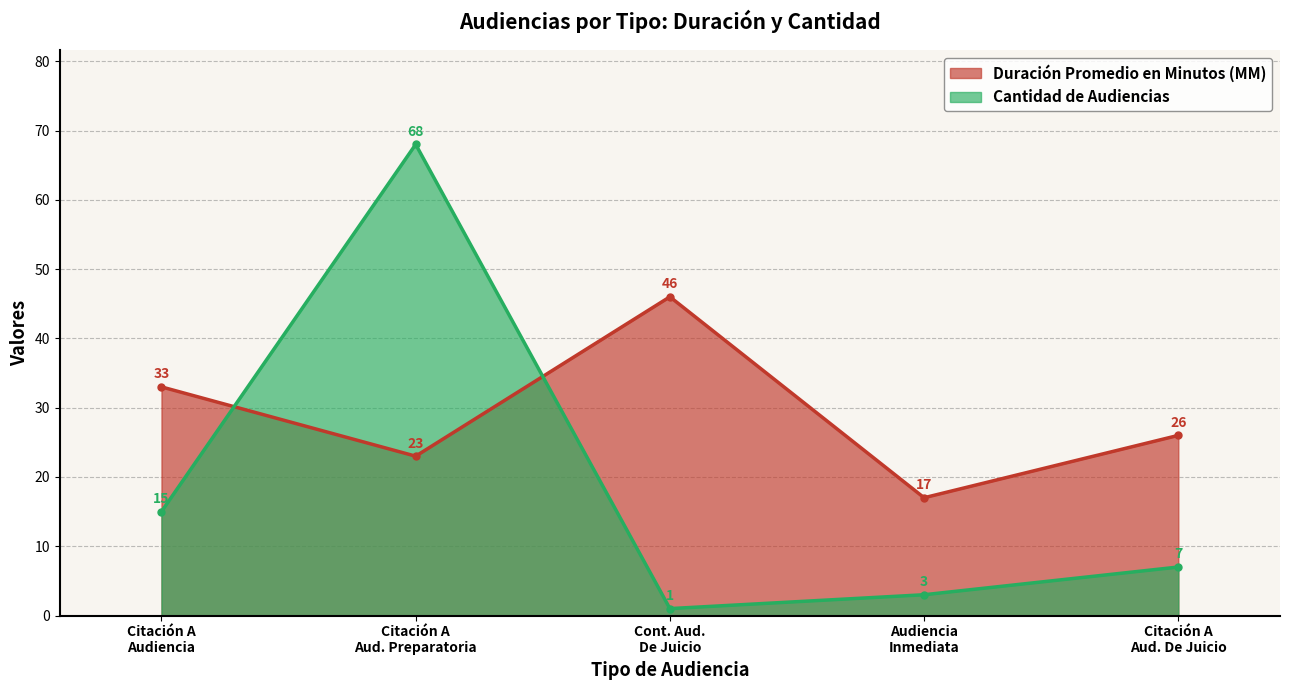

What is the difference between the maximum and minimum values in the Cantidad de Audiencias series?

67